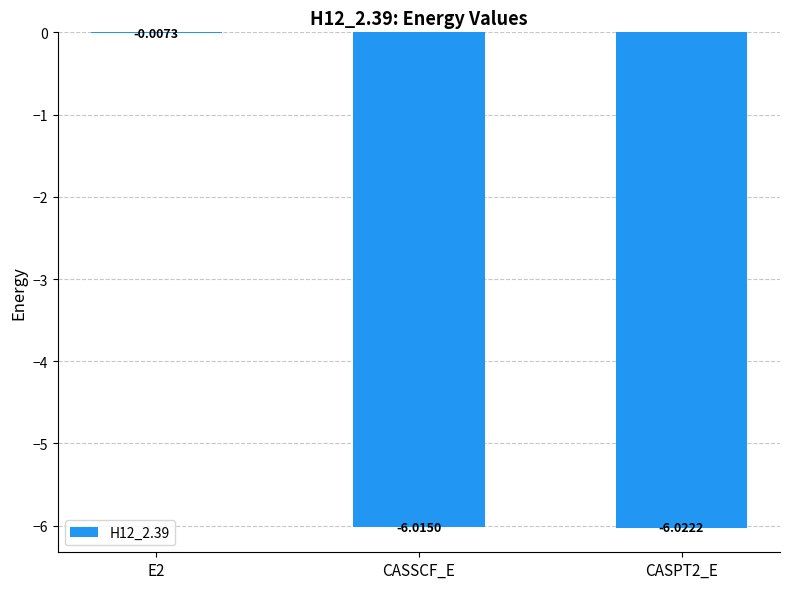

What is the change in value from E2 to CASPT2_E?

-6.0